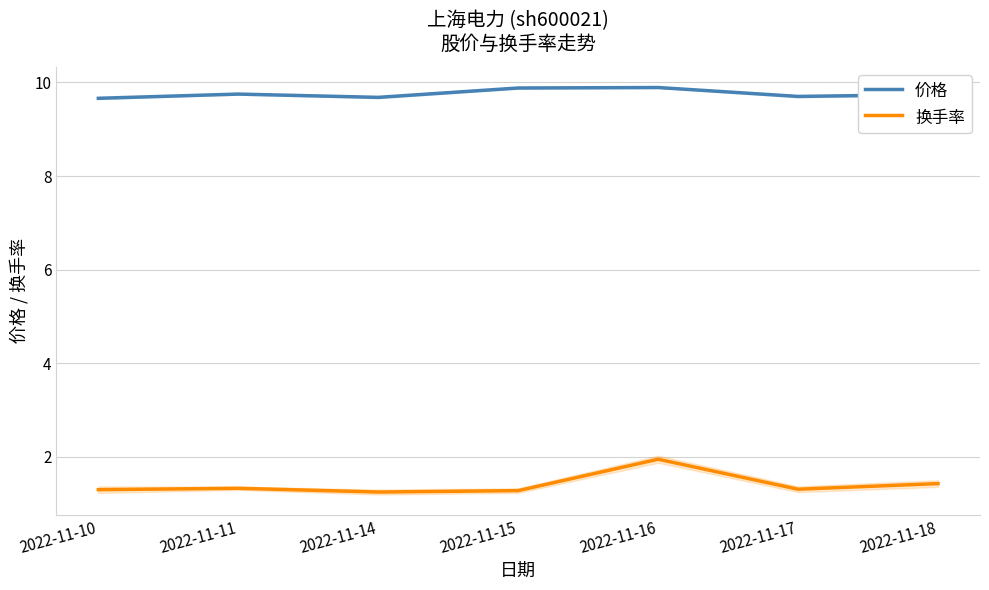

The 换手率 series shows 1.2 at 2022-11-14. True or false?

True